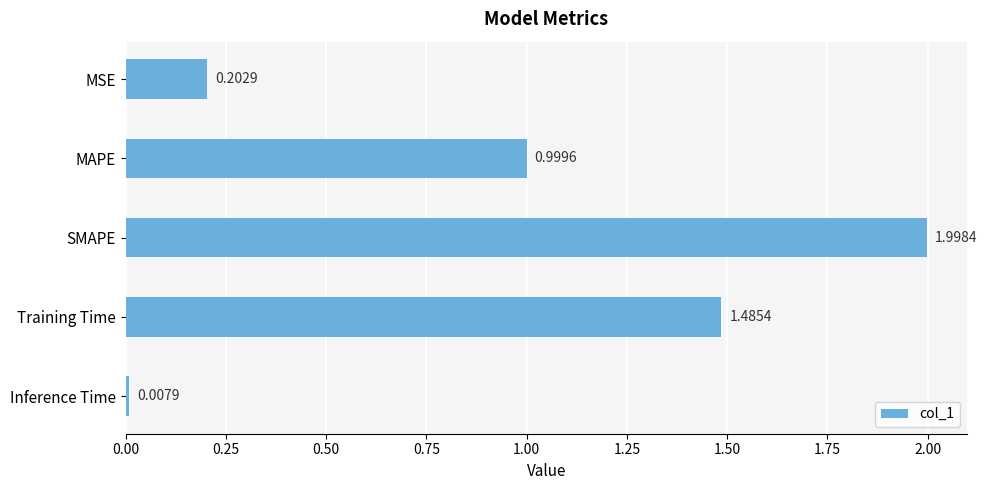

How many bars are there in total?

5